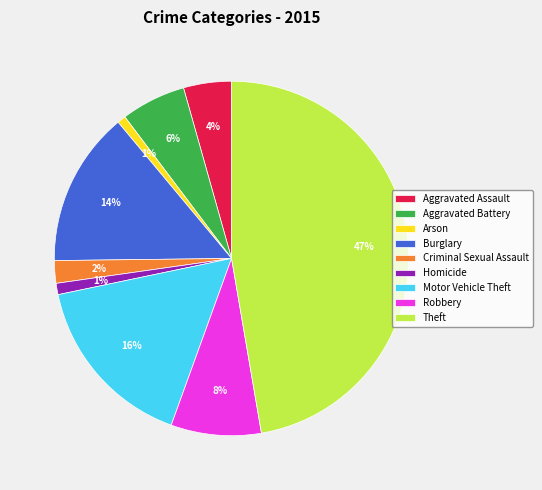

What is the largest slice in the pie chart?

Theft